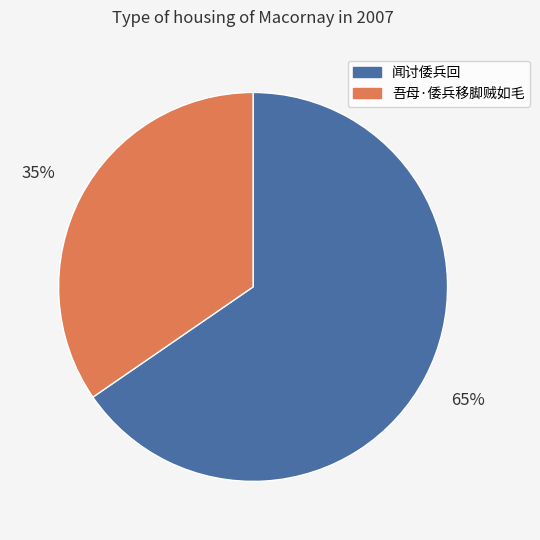

True or false: 闻讨倭兵回 accounts for 76% of the total.

False